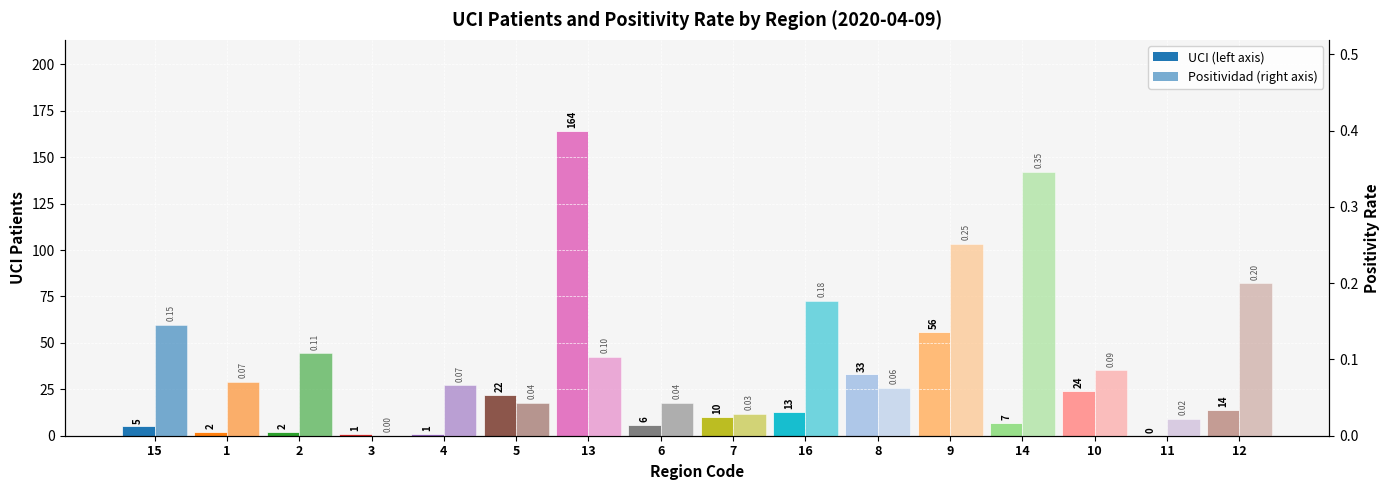

Which series changed the most between 9 and 14?

UCI